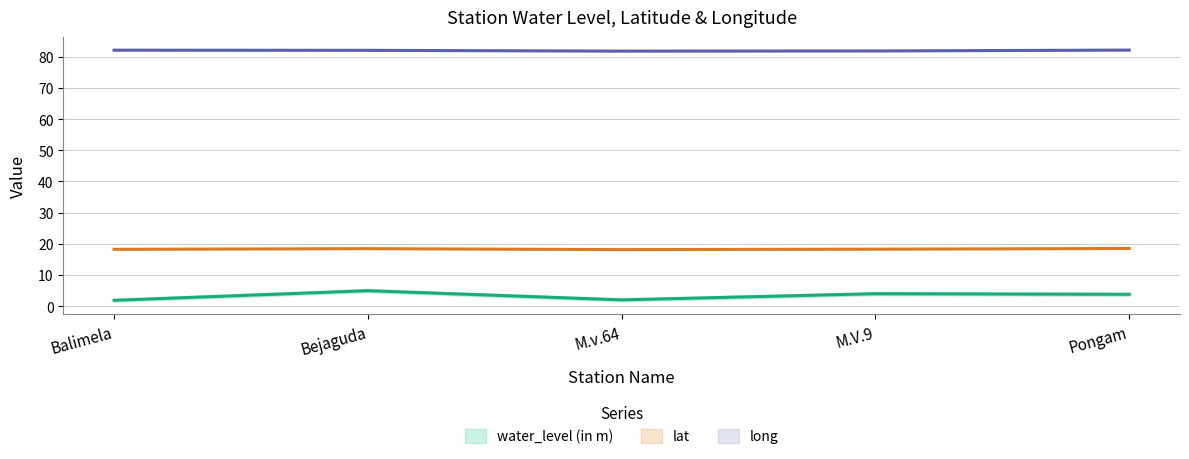

Which series has the widest spread of values?

water_level (in m)